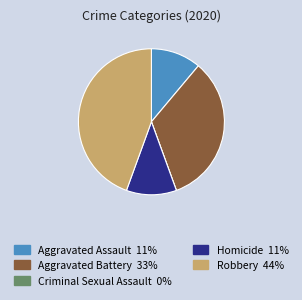

Is it true that Aggravated Assault is 11% of the pie?

True